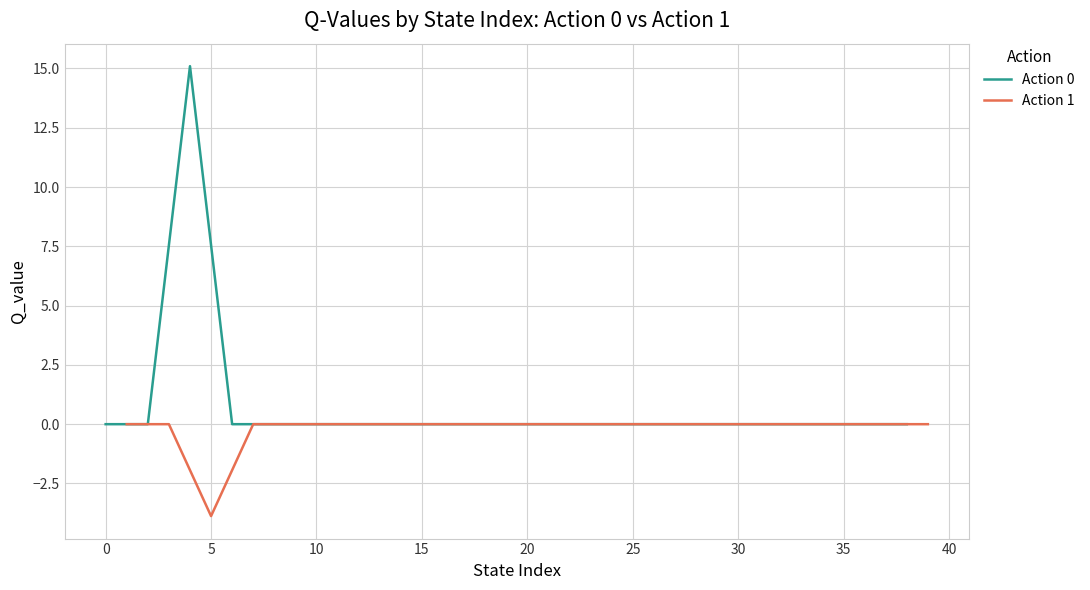

True or false: Action 0 has a value of 0.0 at 10.

True